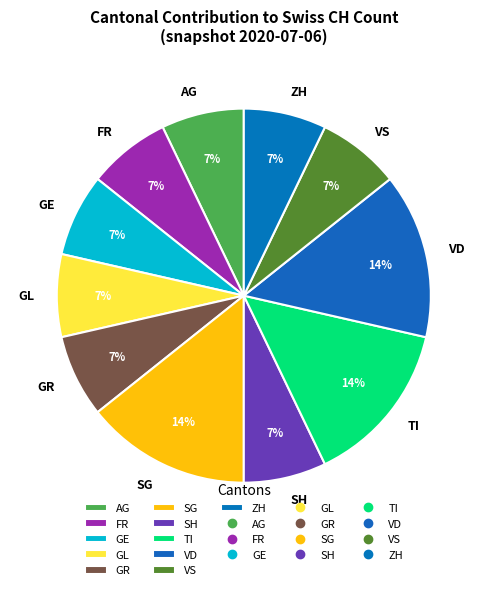

Does any single category account for the majority?

No